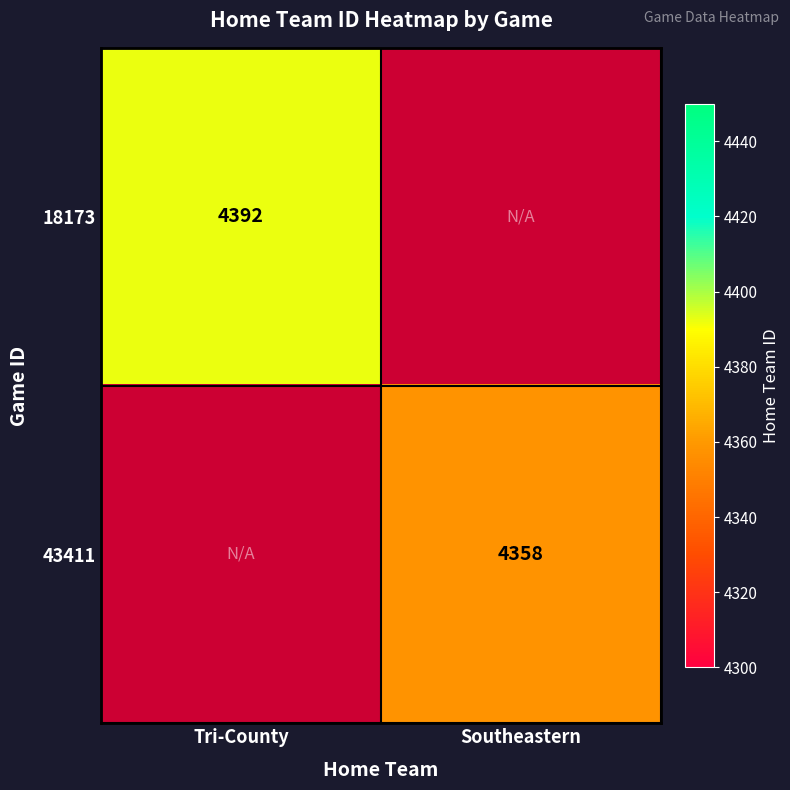

Is the value of 18173 at Southeastern greater than the value of 43411 at Tri-County?

No